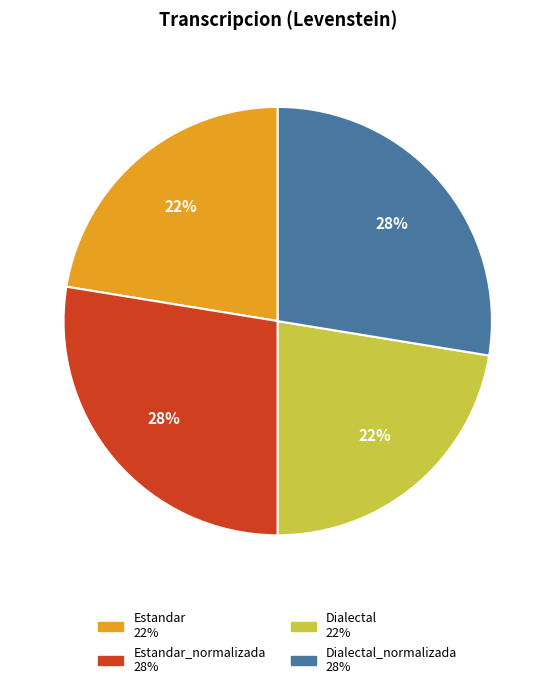

To the nearest percent, what is the average slice percentage?

25%